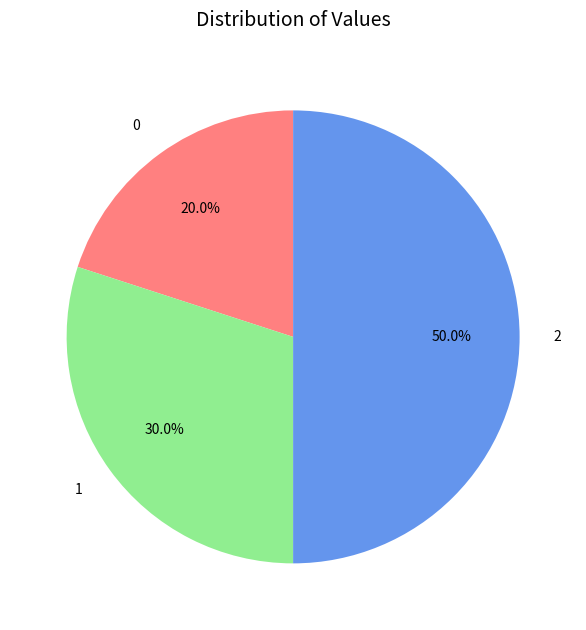

How many slices are in this pie chart?

3